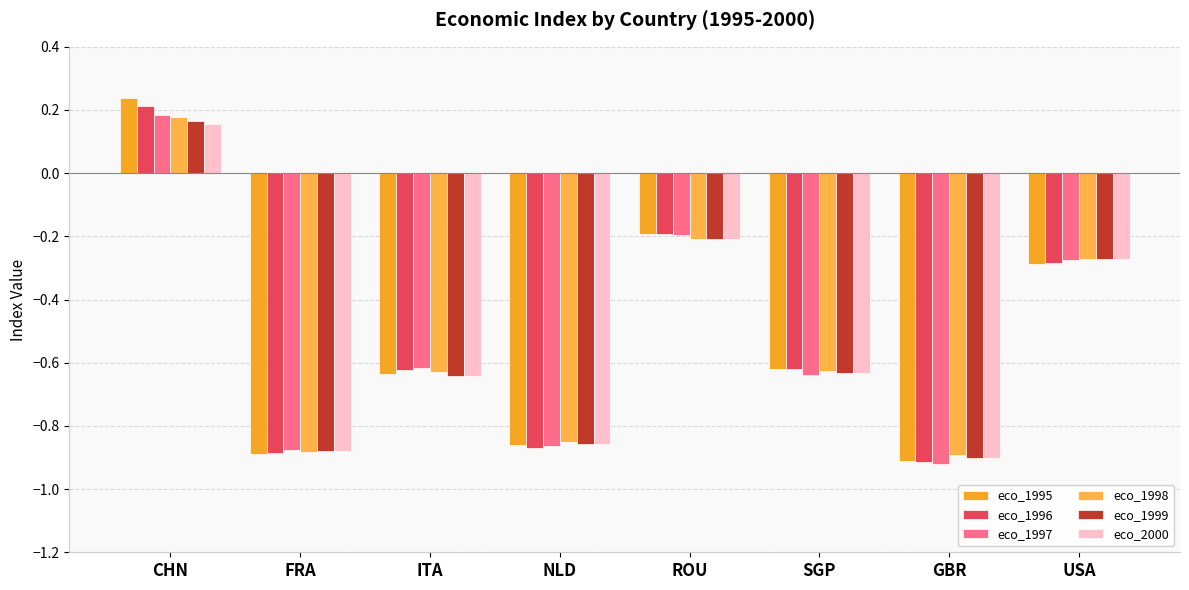

What is the smallest value displayed?

-0.9